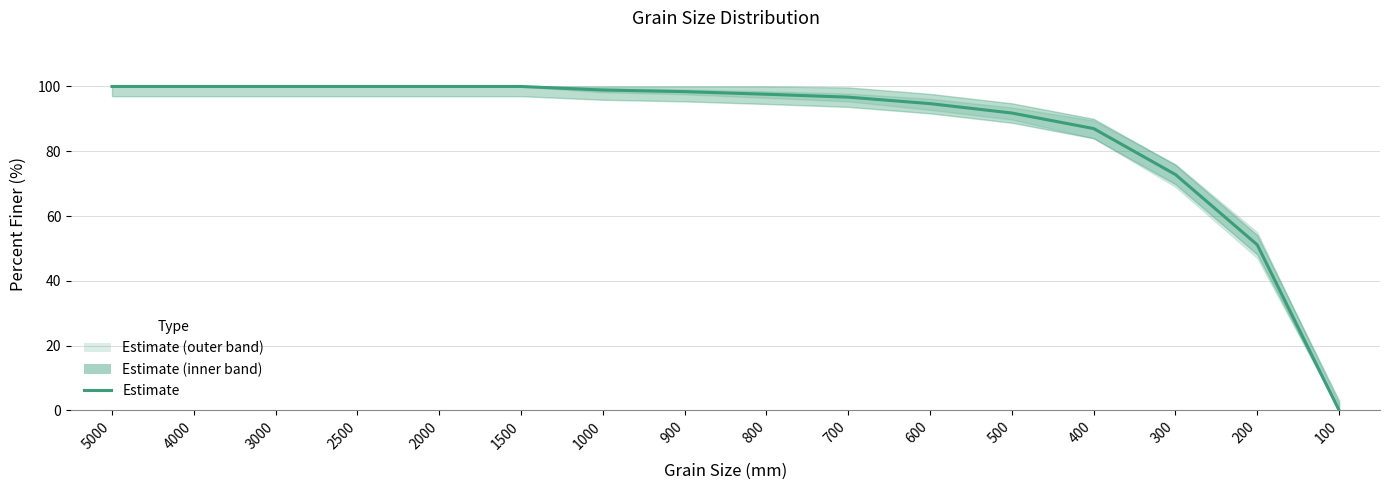

Count the number of values greater than 98.

8